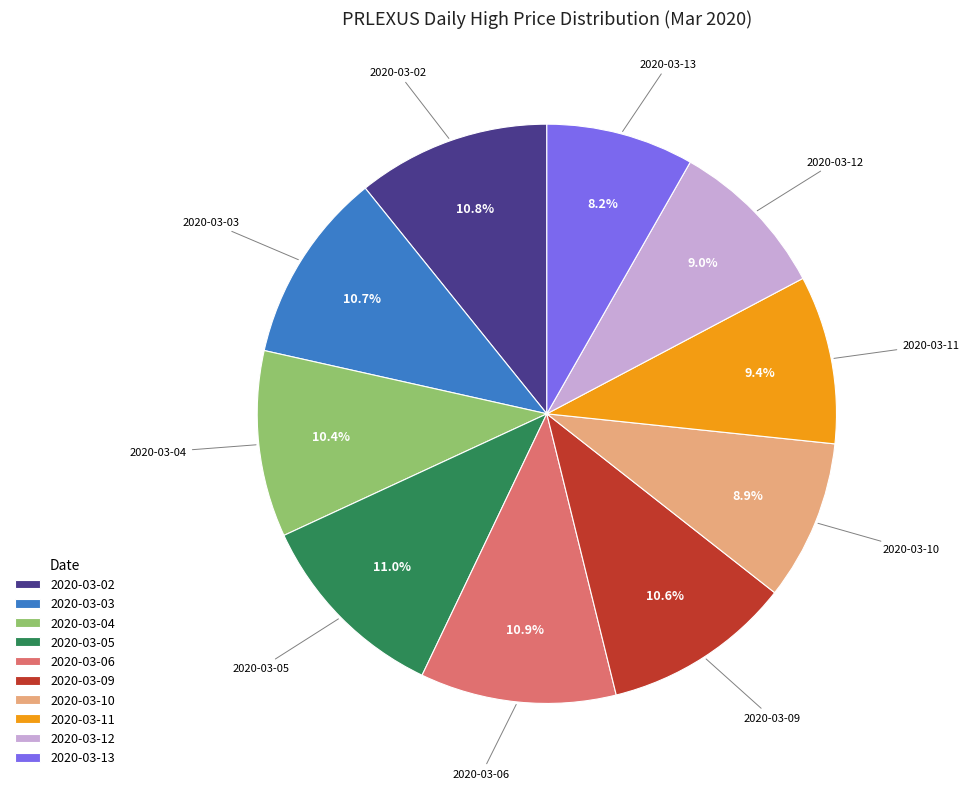

True or false: 2020-03-02 accounts for 3% of the total.

False